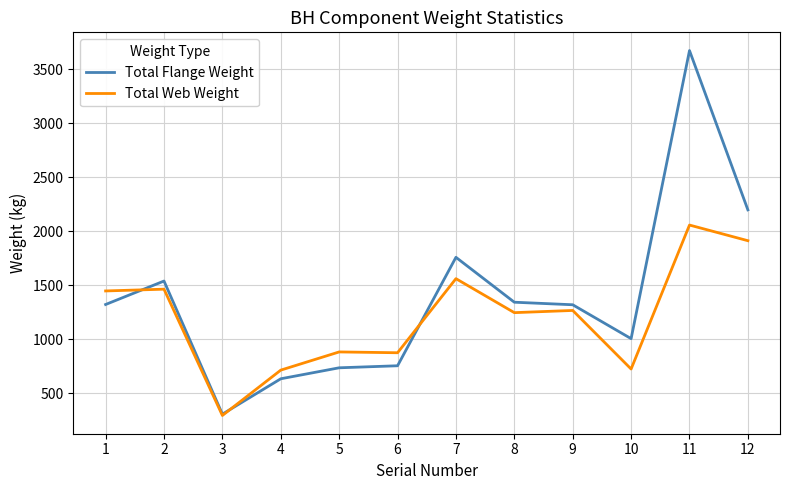

List the series in order of their overall mean, lowest first.

Total Web Weight, Total Flange Weight